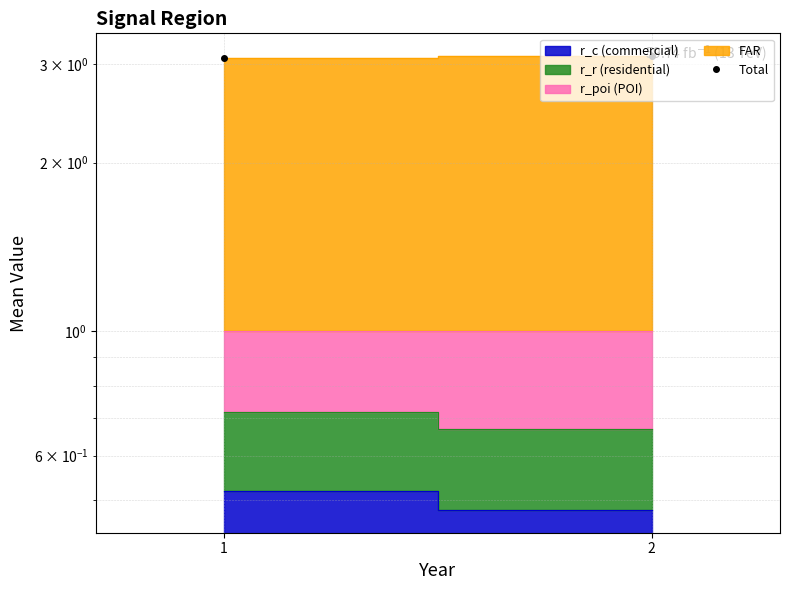

How many categories are shown in the chart?

2